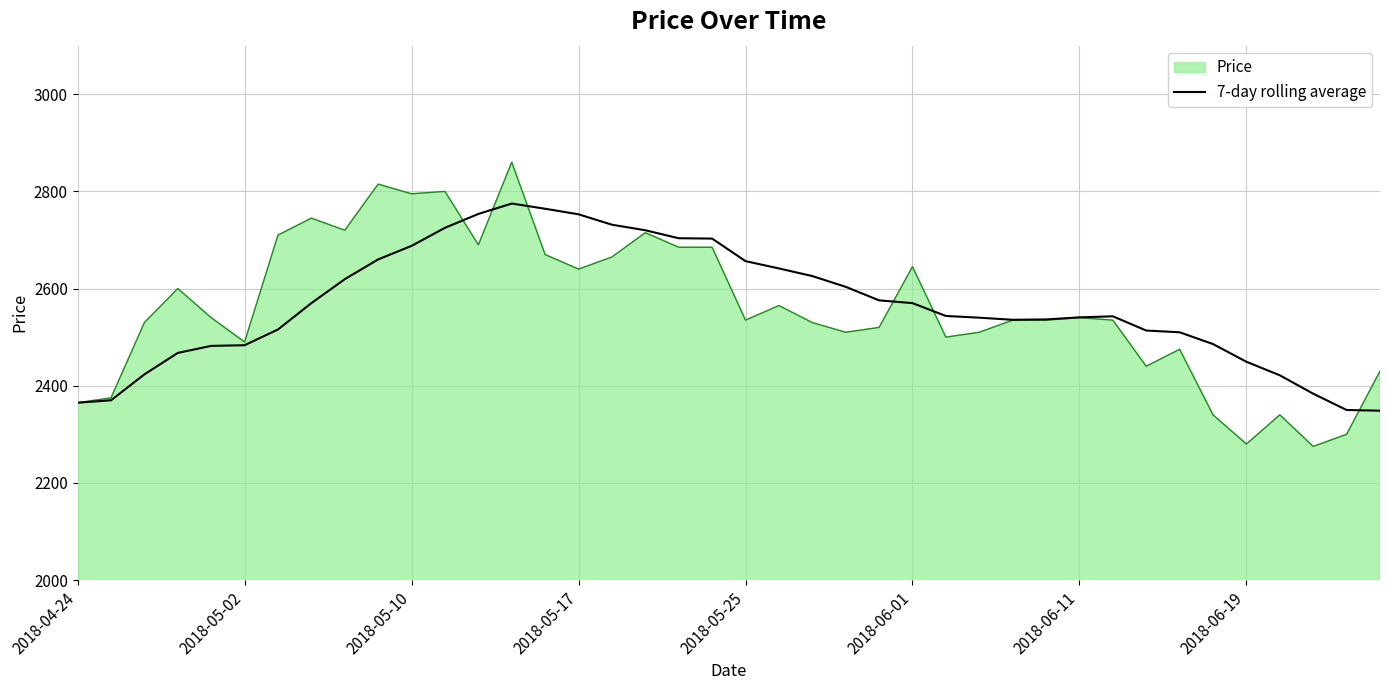

Which series has the largest range (max minus min)?

Price